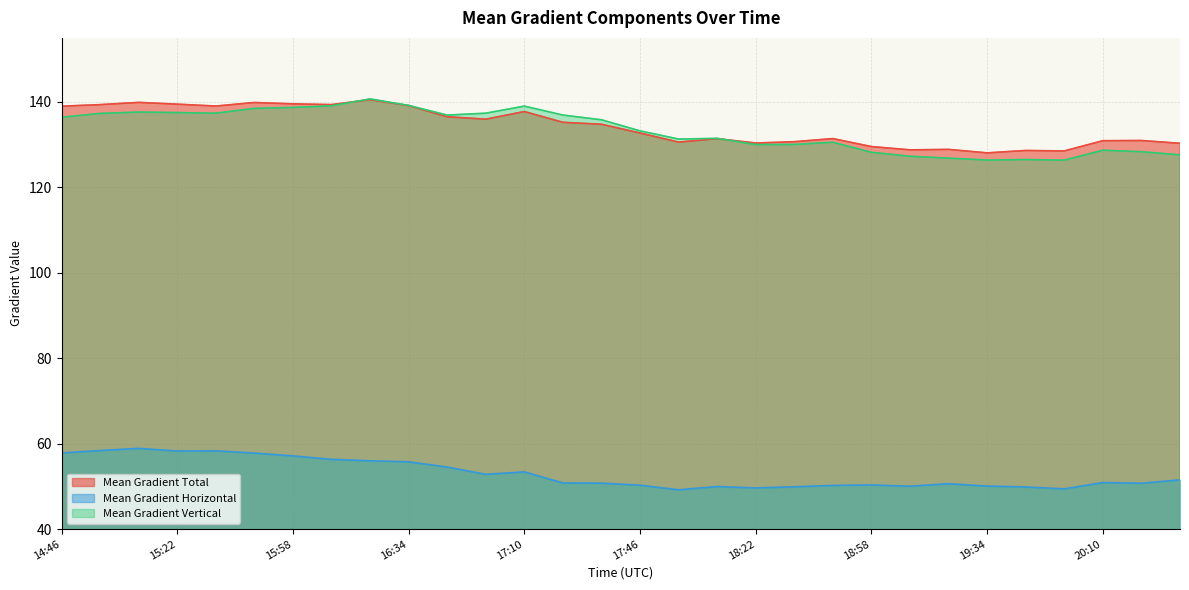

What is the highest value of the Mean Gradient Horizontal series?

58.9